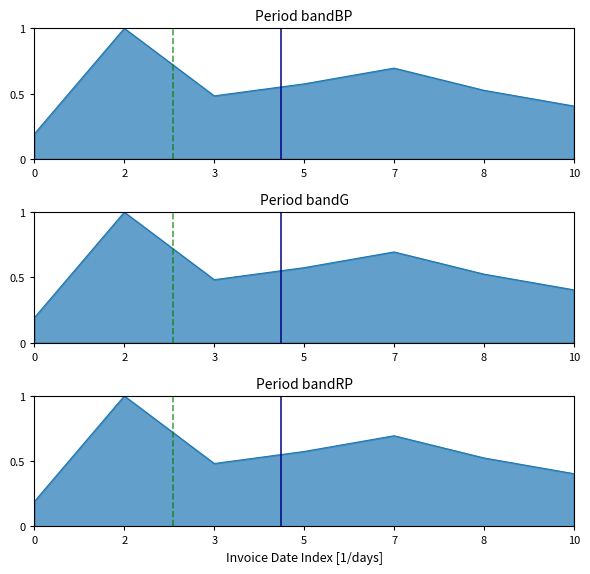

The chart shows a value of 0.2 at 7. True or false?

False